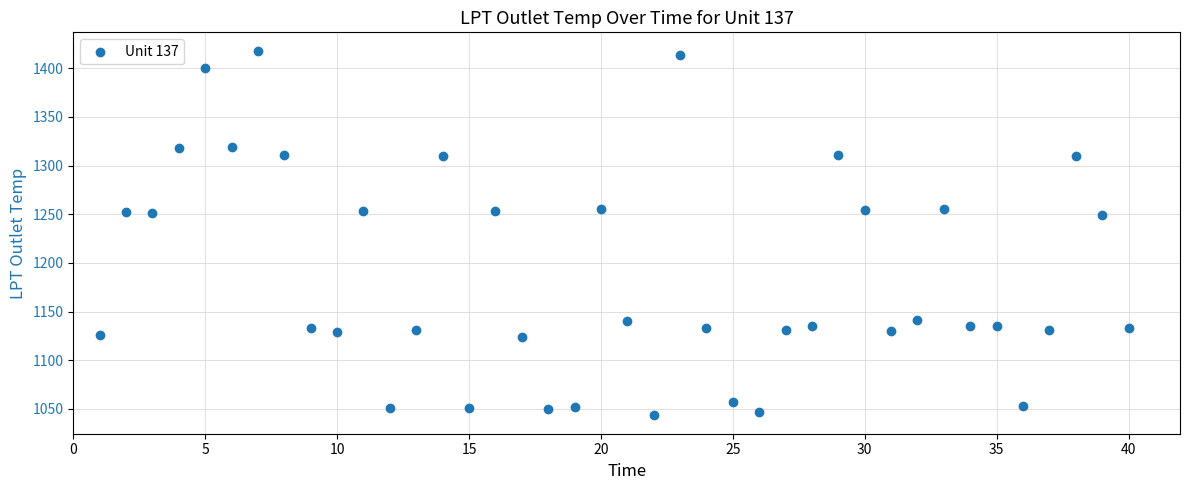

What is the range of X values (max minus min)?

39.0